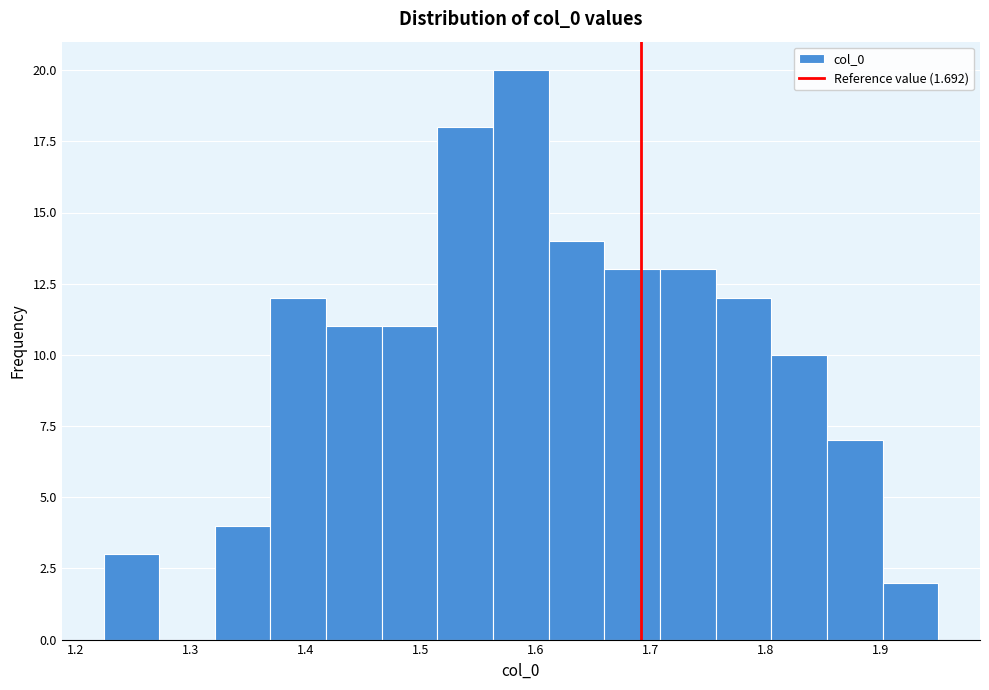

Which range on the x-axis has the tallest bar?

1.56 to 1.61